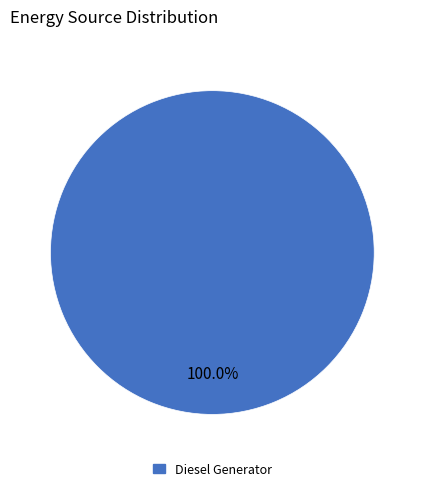

Count the number of slices in the pie.

1